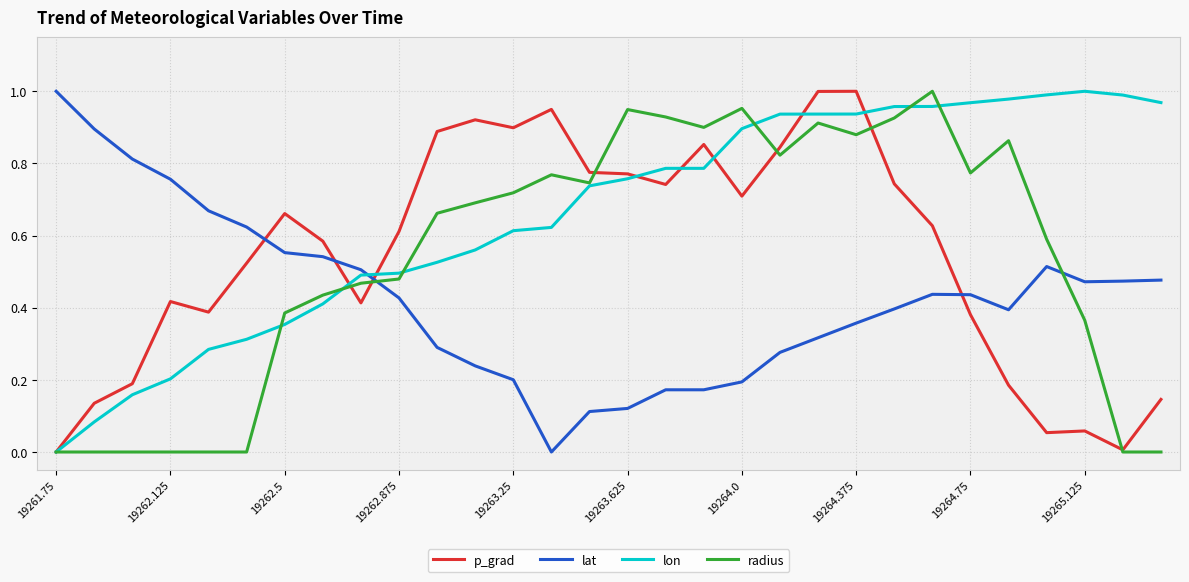

True or false: lat and radius cross at least once.

True